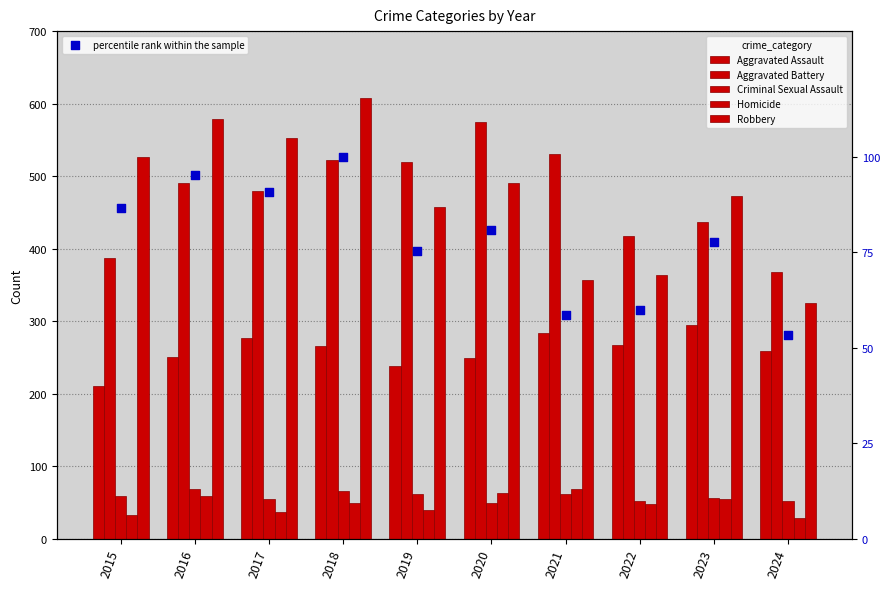

At how many categories does at least one series exceed 562?

3